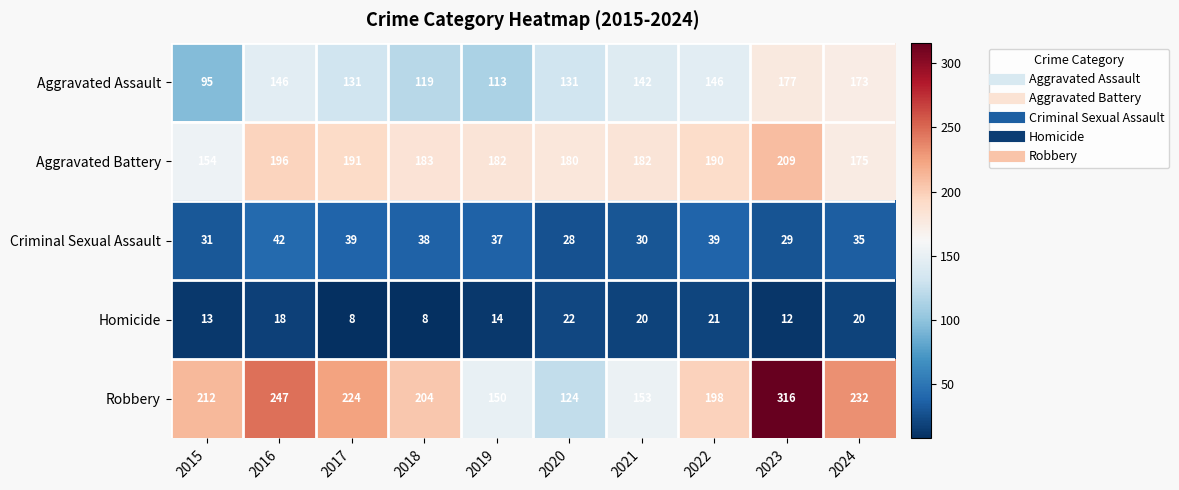

Is it true that Criminal Sexual Assault equals 41 at 2023?

False